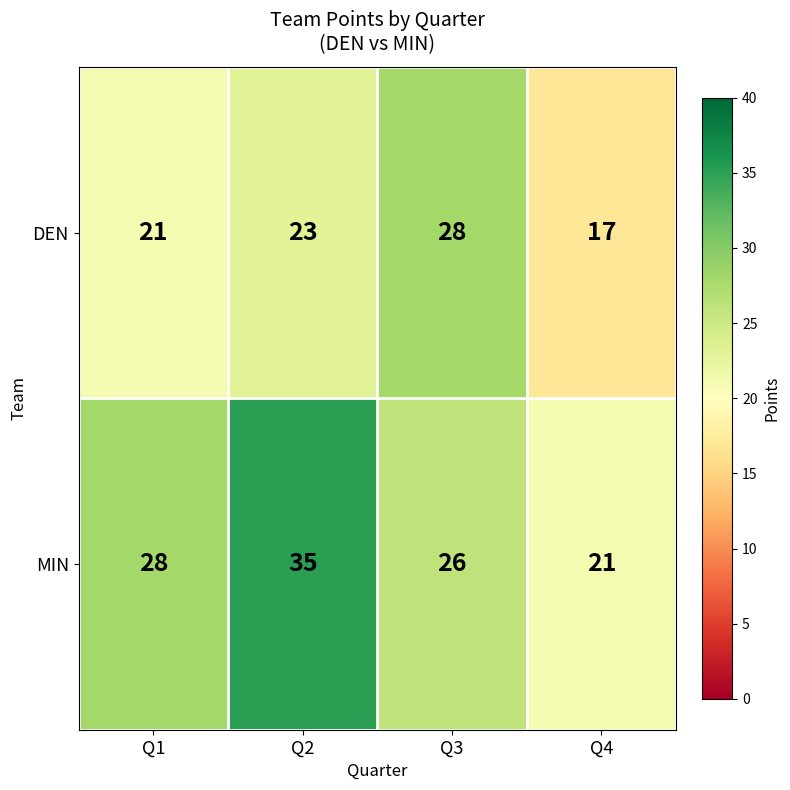

Which label corresponds to the largest value in the chart?

Q2